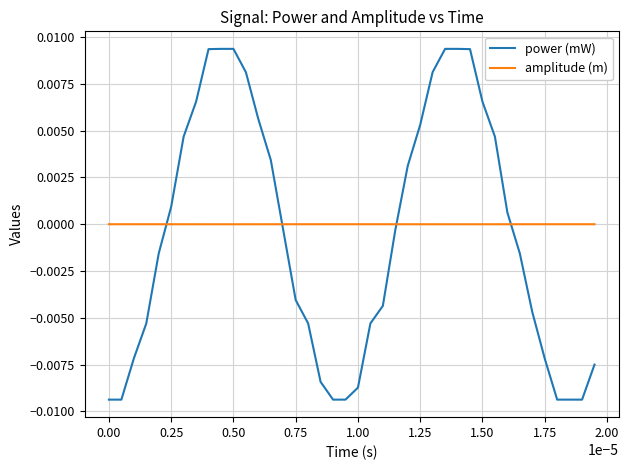

List the series in order of their peak value, lowest first.

amplitude (m), power (mW)